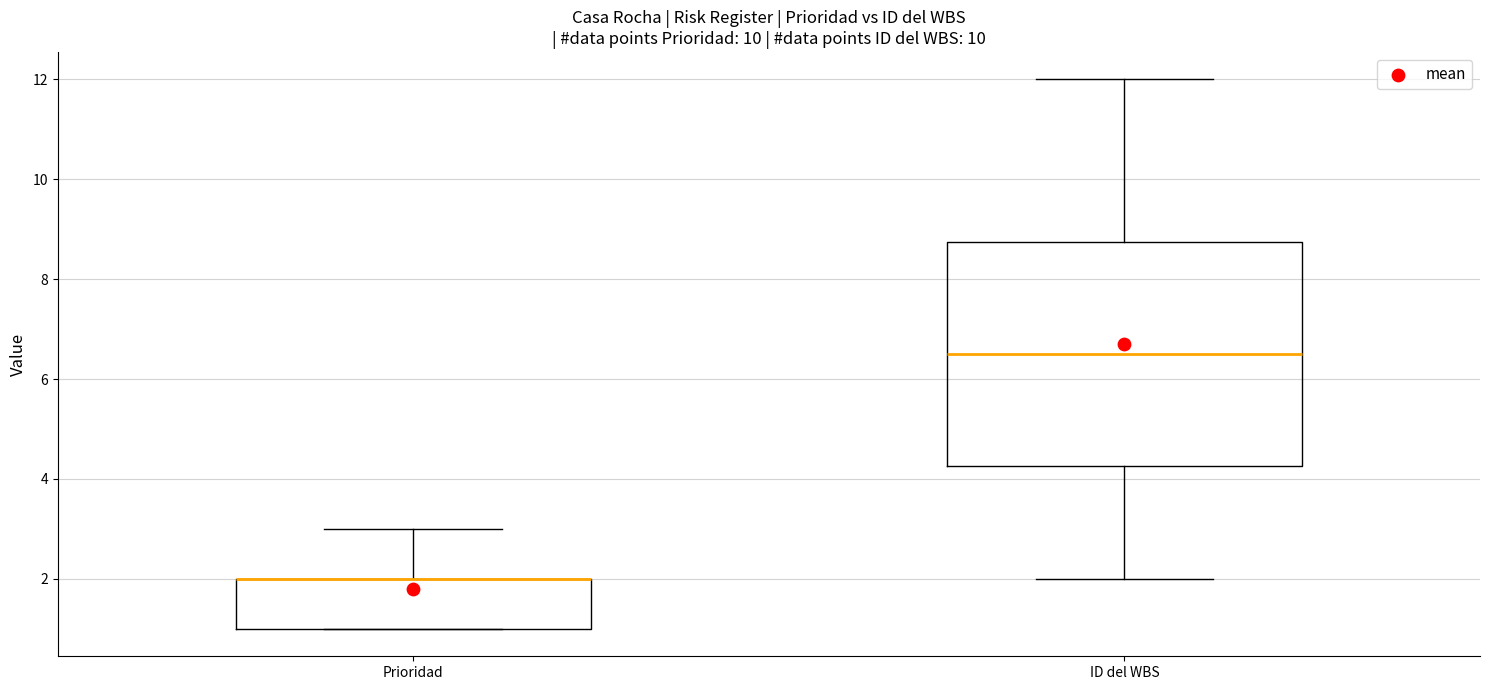

Reading left to right, read every box against the y-axis: the position of its median line, the range the box covers, and the ends of its whiskers. The values are not printed on the chart, so give them approximately, as read against the axis.

Prioridad: median 2.0 (drawn on the box's upper edge), box 1.0 to 2.0, whiskers 1.0 to 3.0
ID del WBS: median 6.6, box 4.2 to 8.8, whiskers 2.0 to 12.0